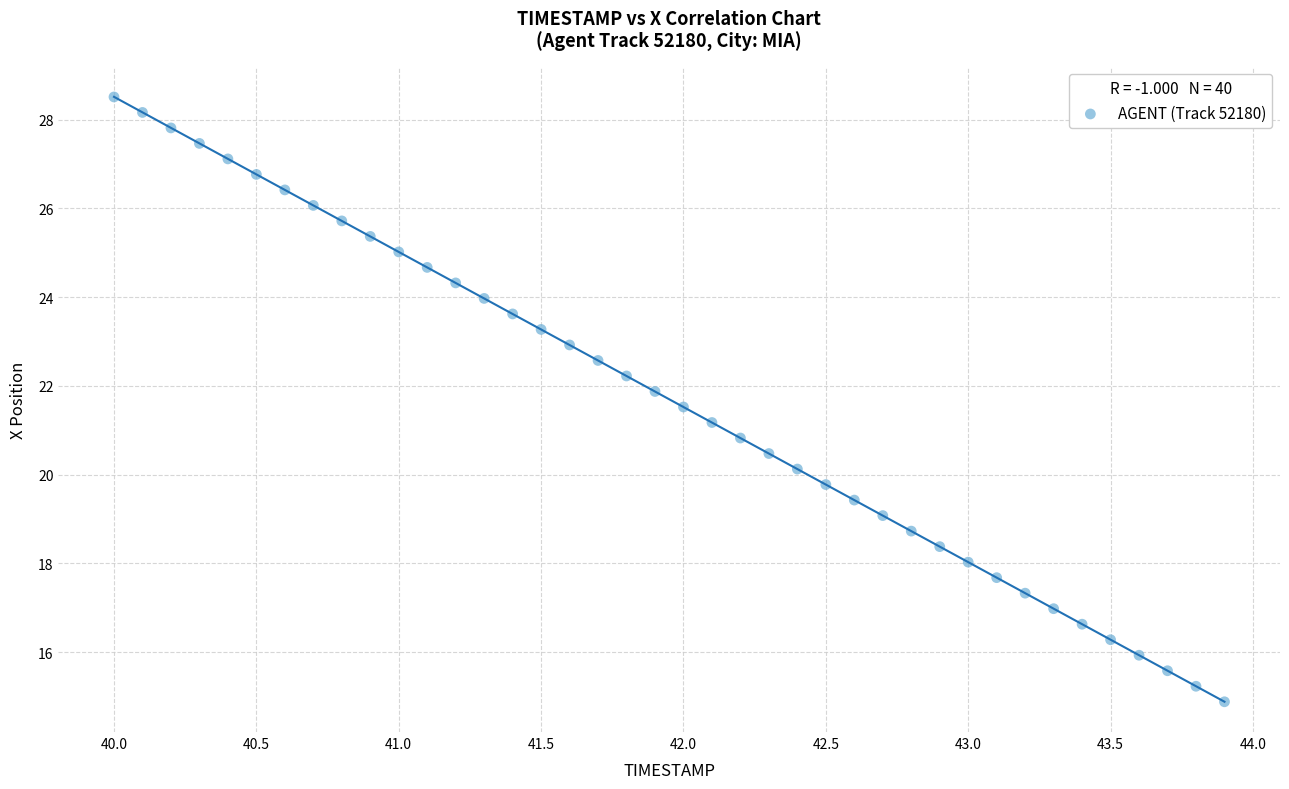

What is the range of Y values (max minus min)?

13.6